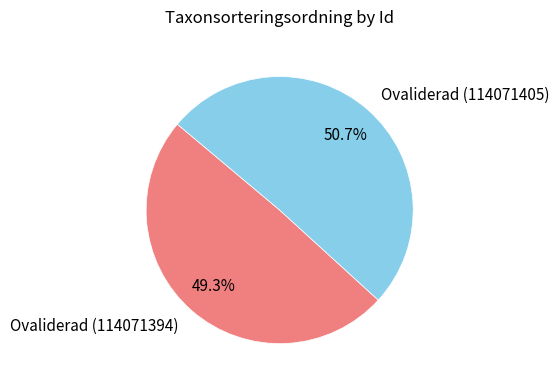

Rank the categories by value from highest to lowest.

Ovaliderad (114071405), Ovaliderad (114071394)